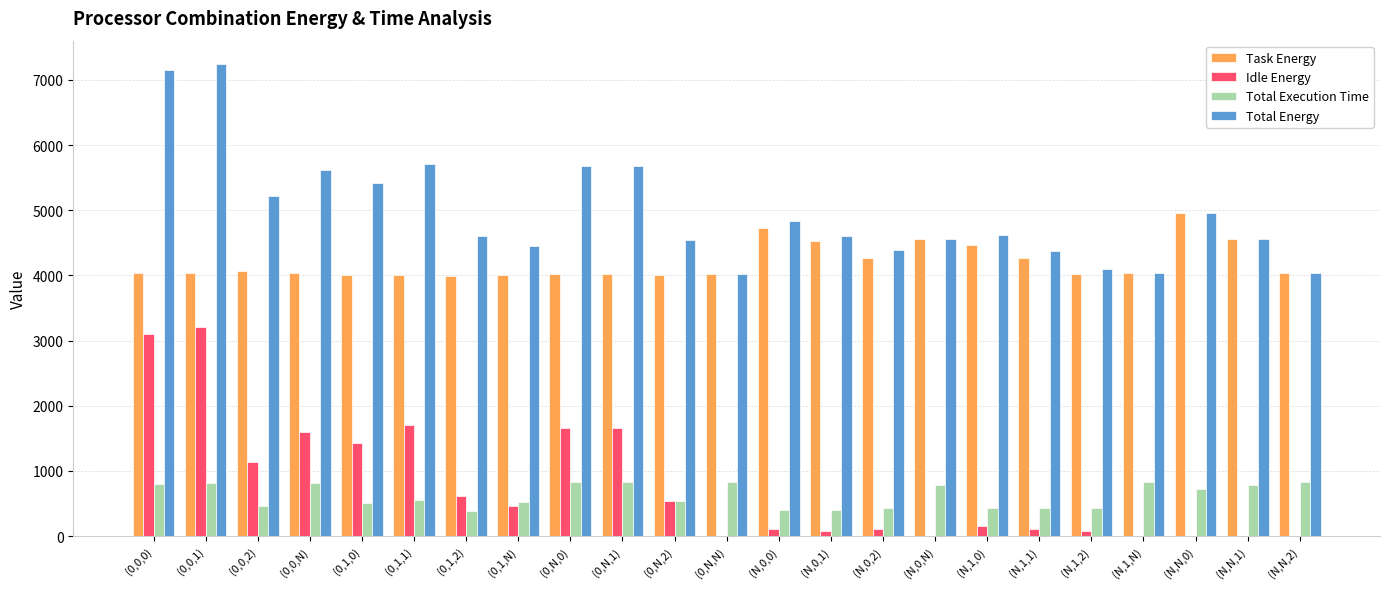

What is the sum of all Total Energy values?

114399.6